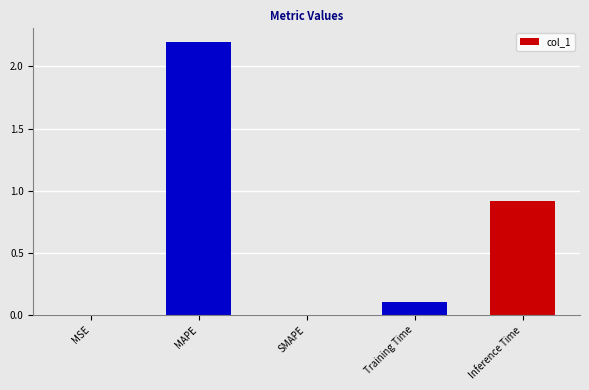

Which has a higher value, MAPE or Inference Time?

MAPE